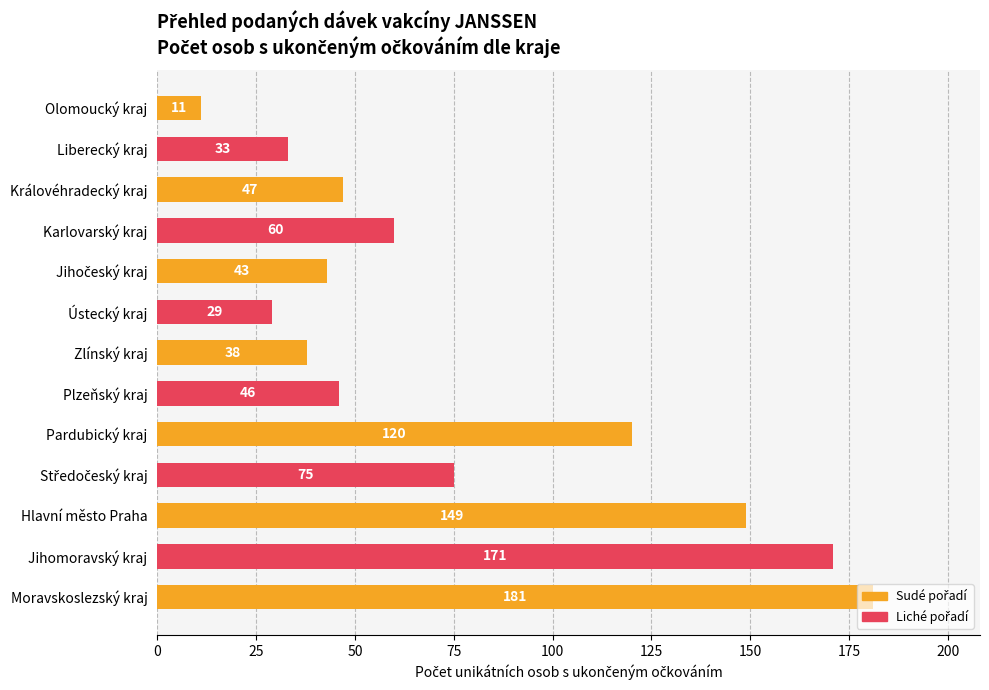

What value does the data have at Zlínský kraj, to the nearest 5?

40